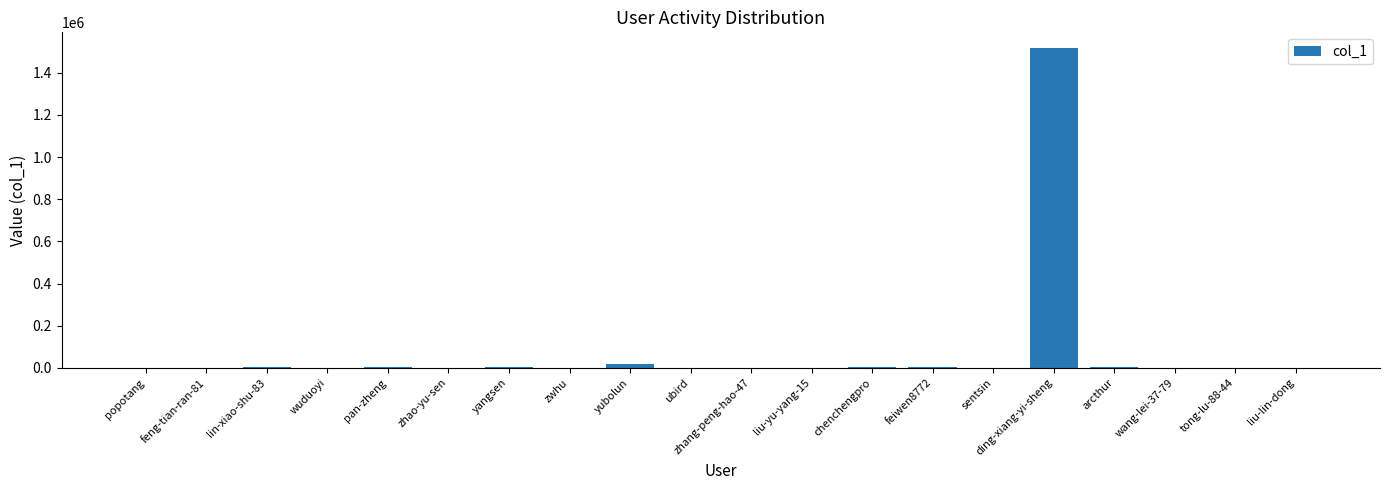

What is the sum of all values?

1552927